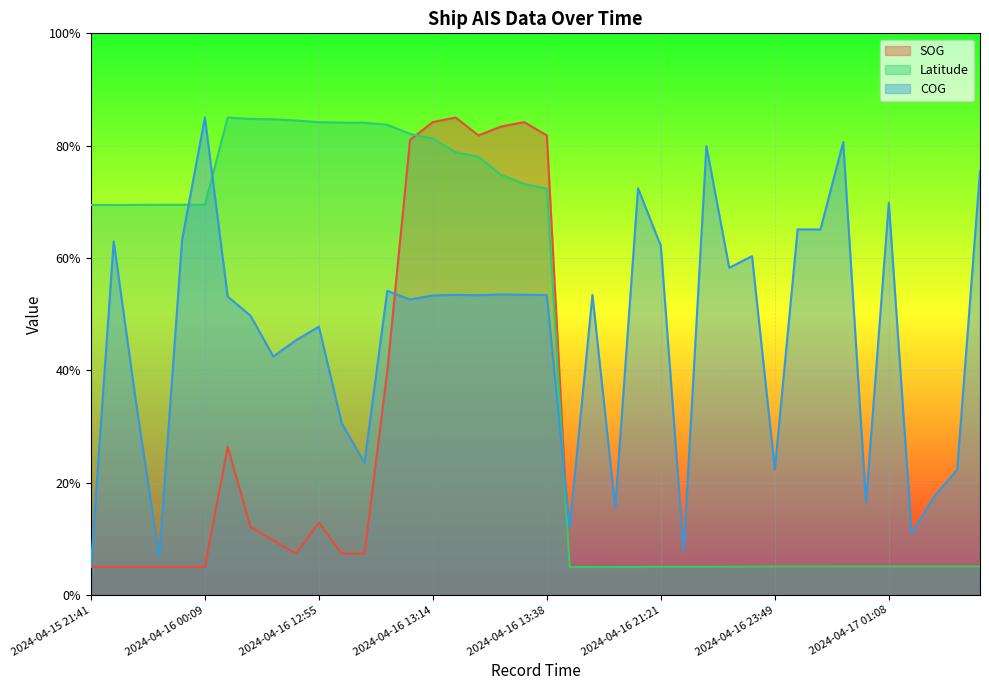

Which series changed the most between 2024-04-15 21:41 and 2024-04-16 19:03?

Latitude